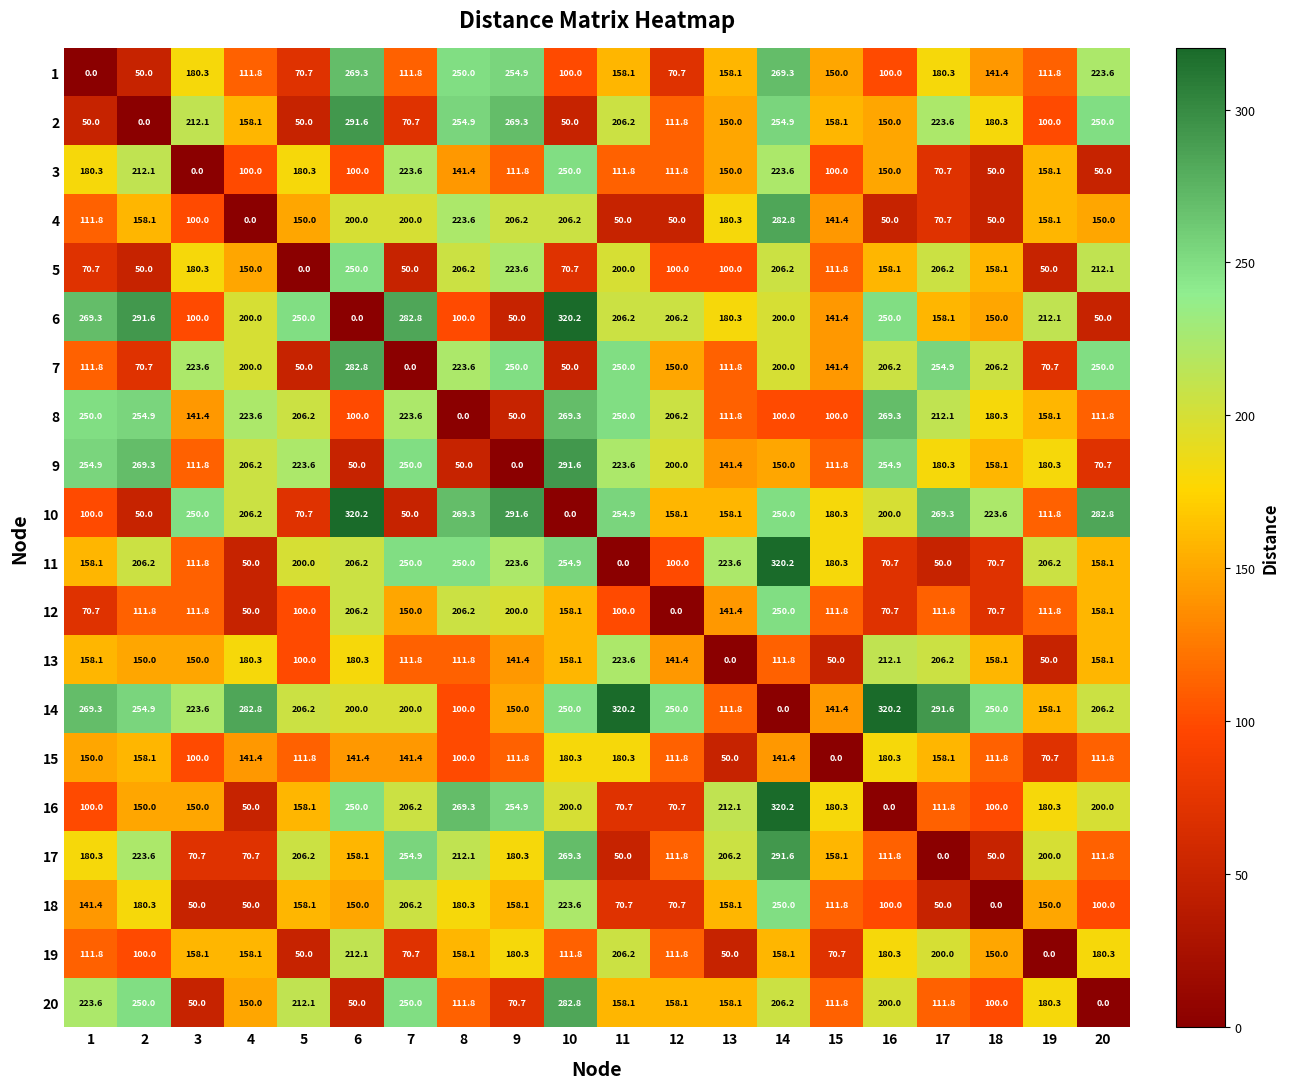

What value does the 15 series have at 16?

180.3